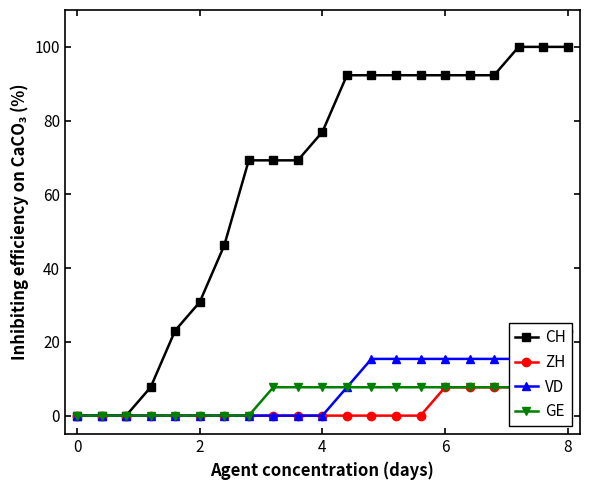

How many lines are shown in the chart?

4